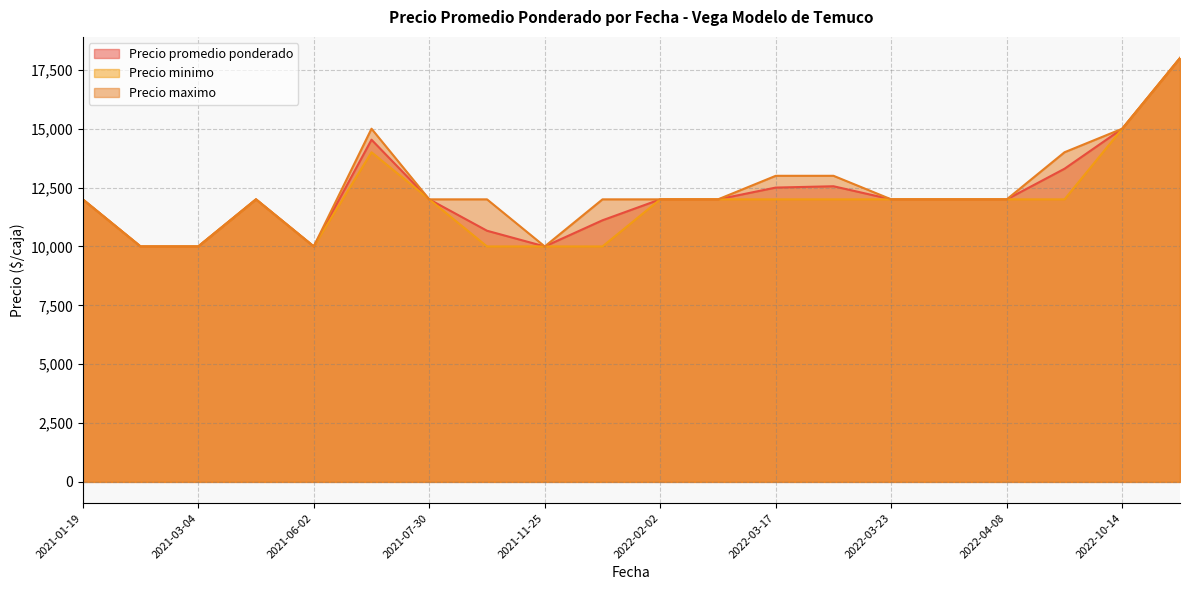

List the series in order of their peak value, highest first.

Precio promedio ponderado, Precio minimo, Precio maximo